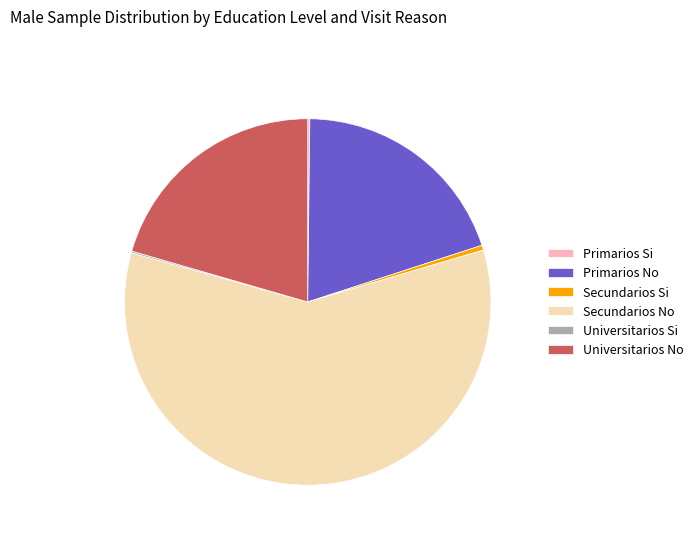

Does Secundarios No account for over 50% of the chart?

Yes